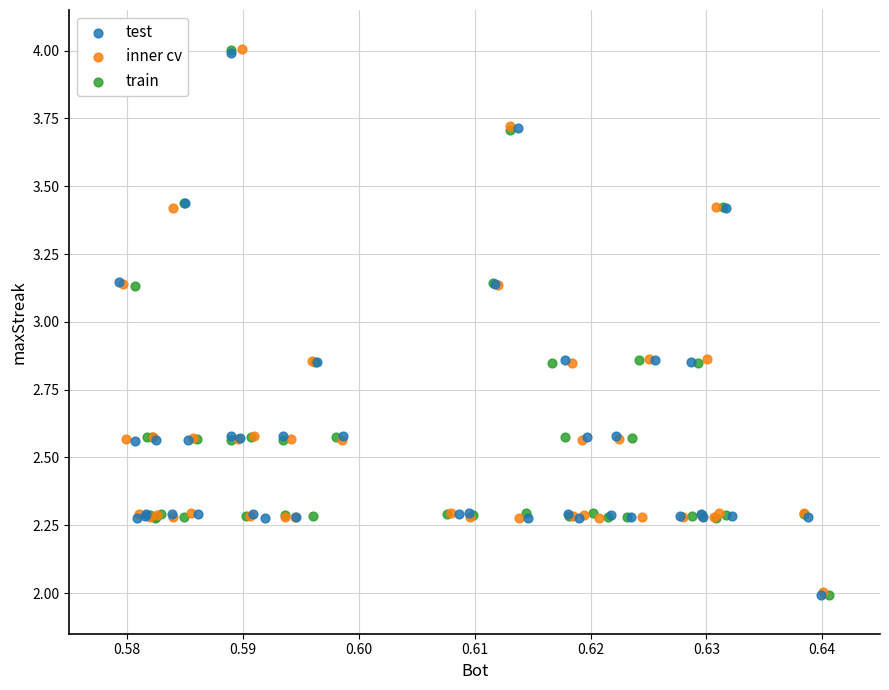

Which series has the widest spread of Y values?

train